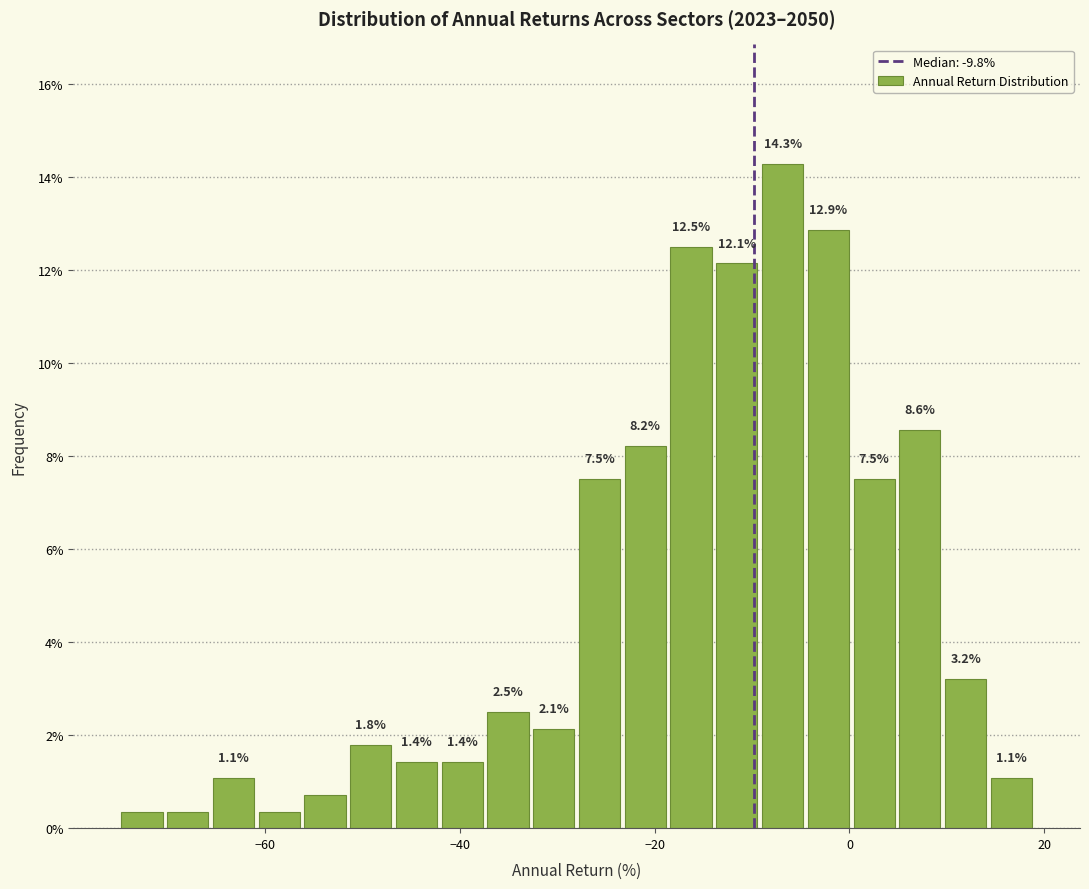

Around what value on the x-axis is the tallest bar? Give the approximate position of its centre, as read against the axis.

-6